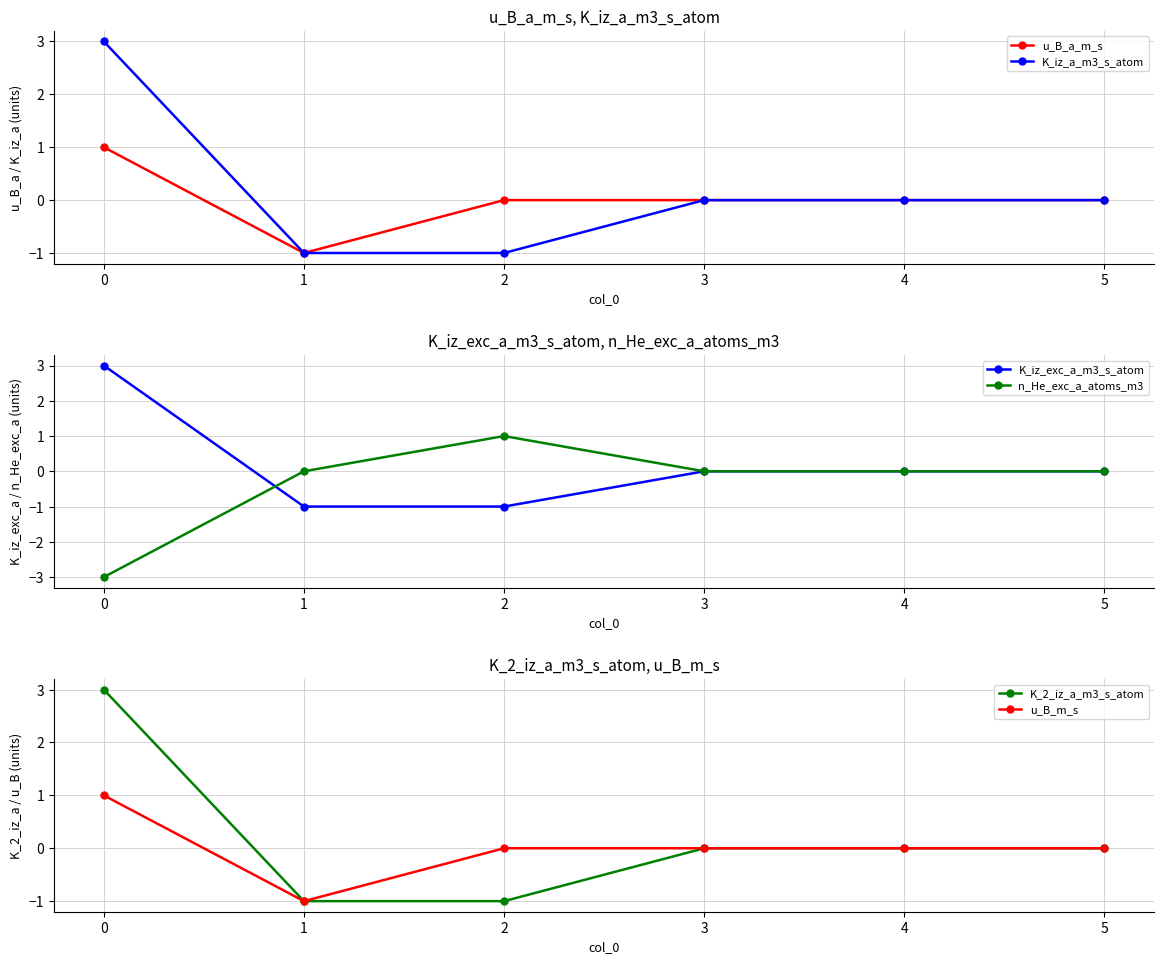

True or false: K_2_iz_a_m3_s_atom and u_B_a_m_s intersect in this chart.

False